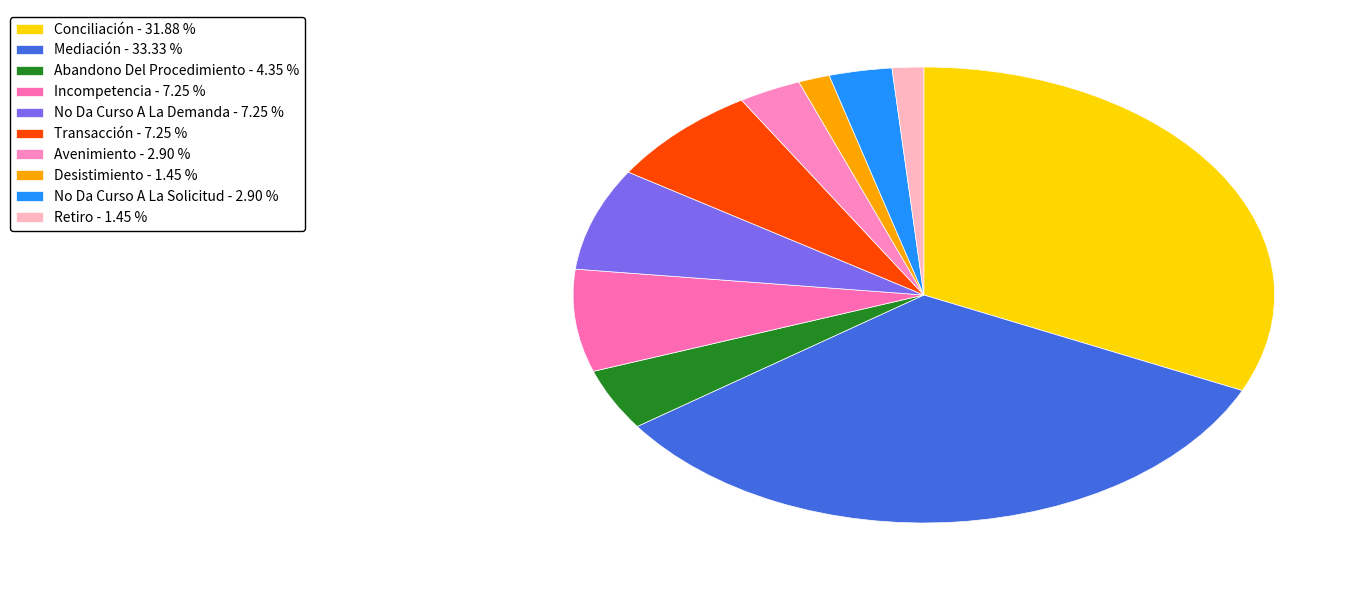

How many slices are in this pie chart?

10